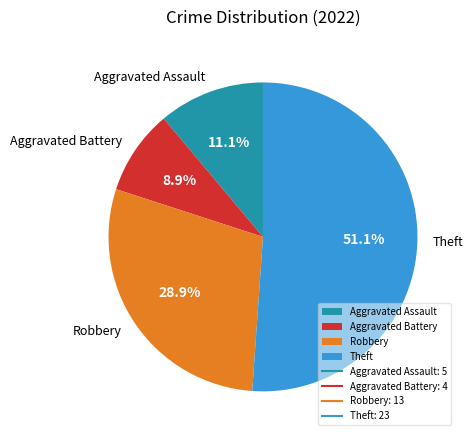

Combined, do Theft and Aggravated Assault account for over 50%?

Yes